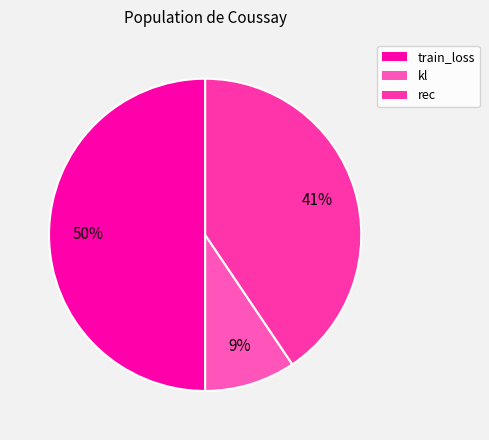

Is it true that rec is 50% of the pie?

False